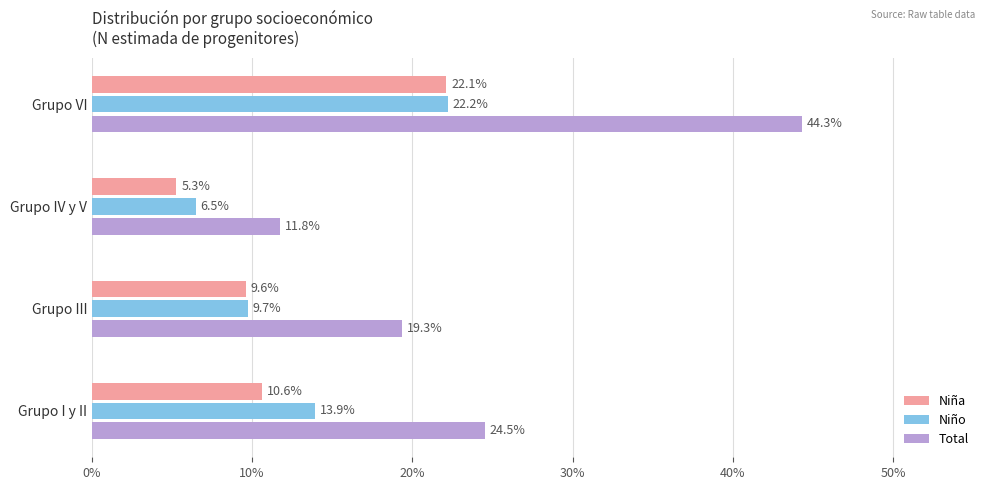

Which category has the highest value in the Niña series?

Grupo VI